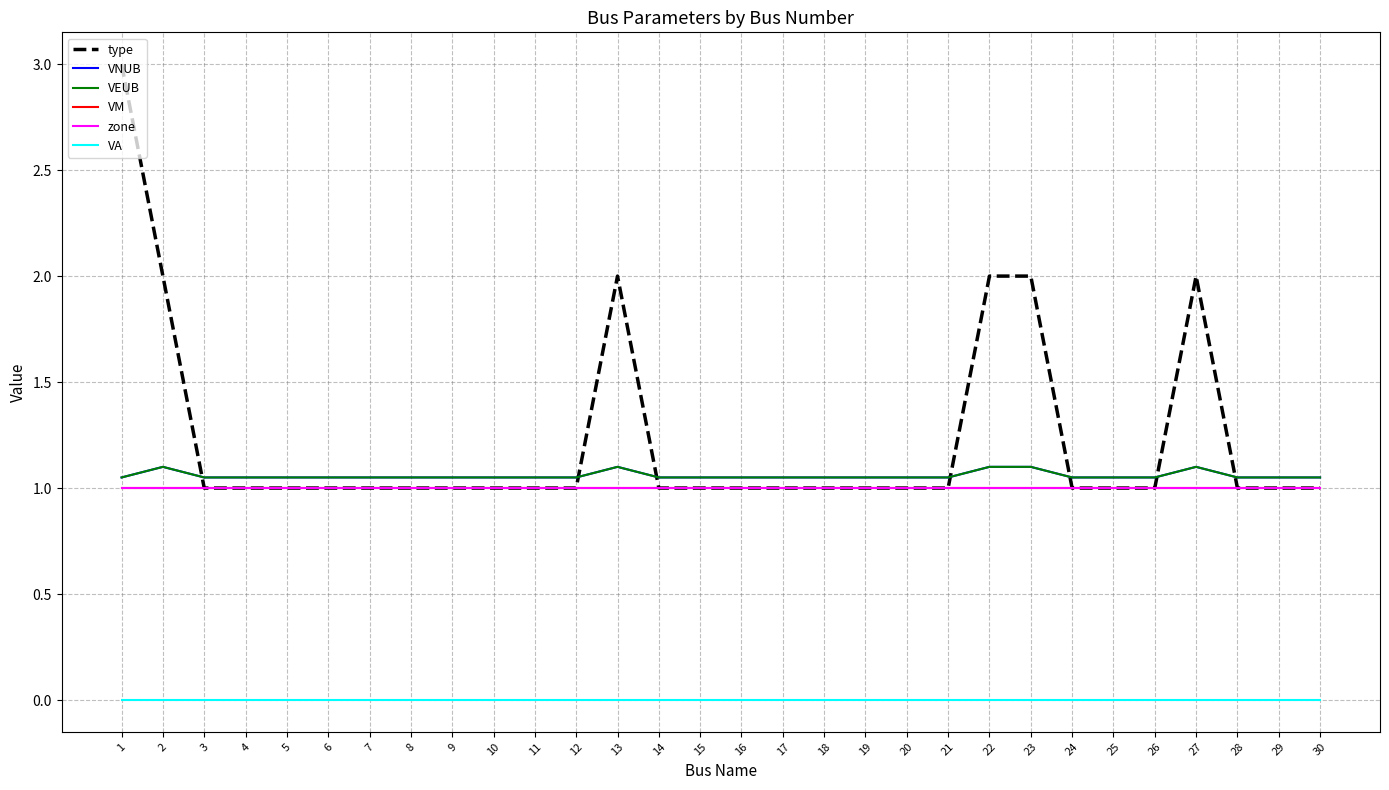

Does the chart have visible grid lines?

Yes